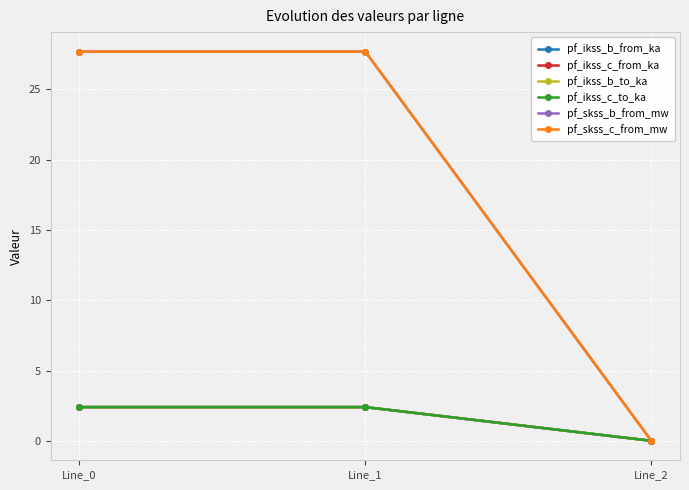

Does the chart have visible grid lines?

Yes